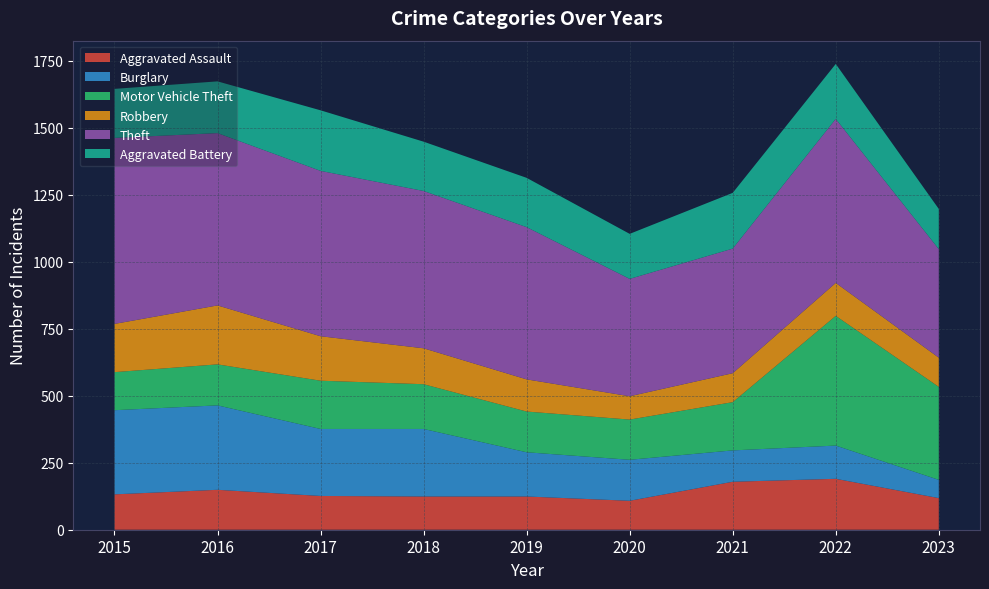

At which category does the chart reach its peak across all series?

2015